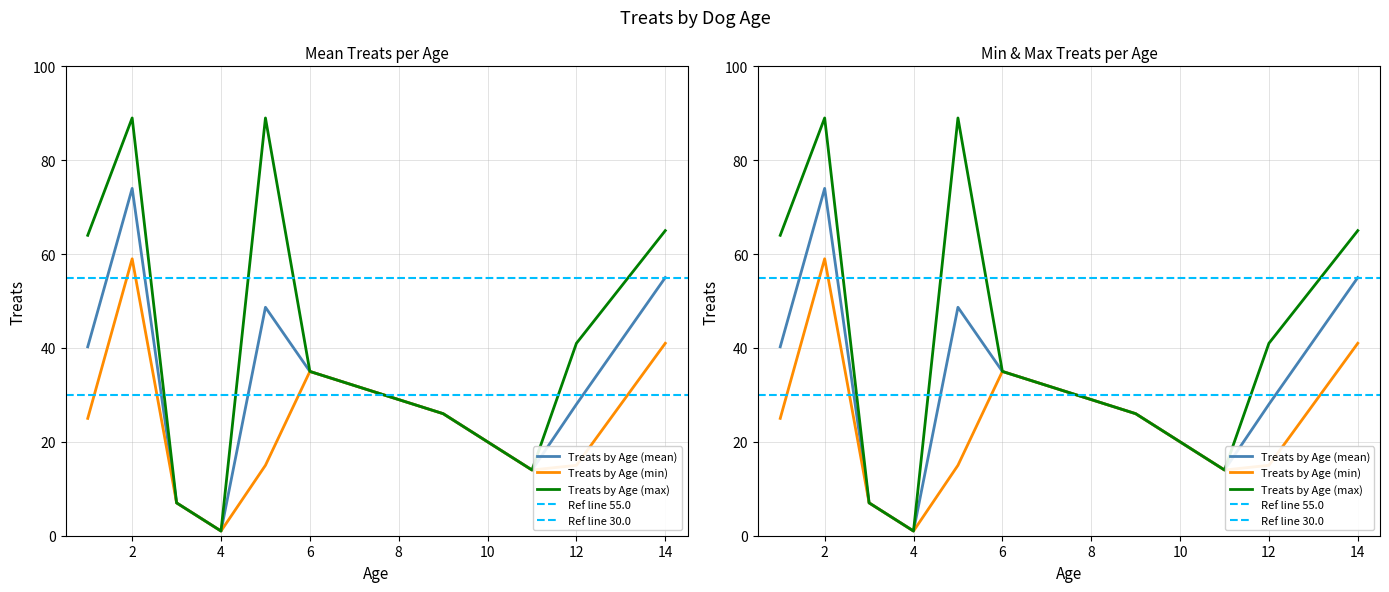

Where does the Treats by Age (min) series first go above 25?

2